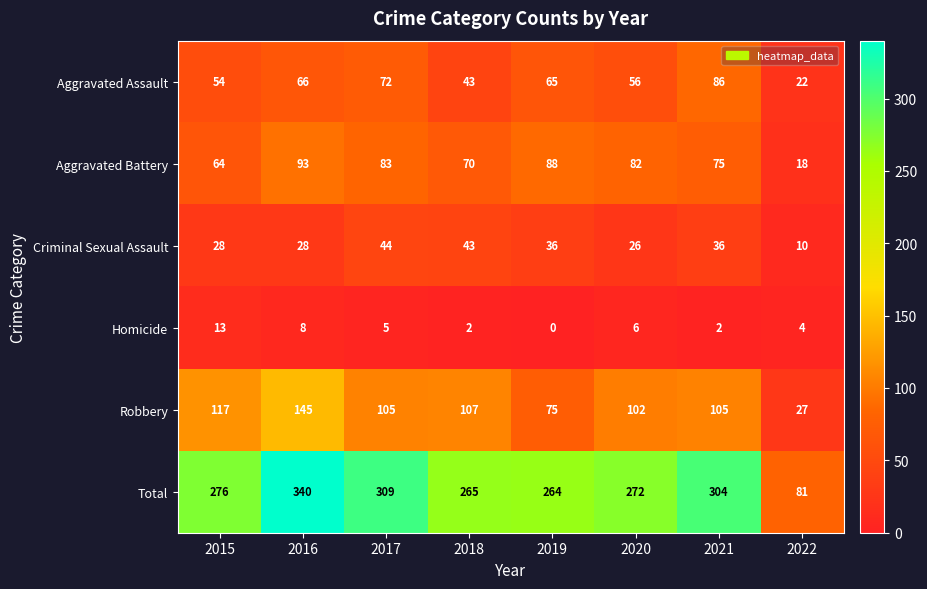

At how many categories does at least one series exceed 247?

7